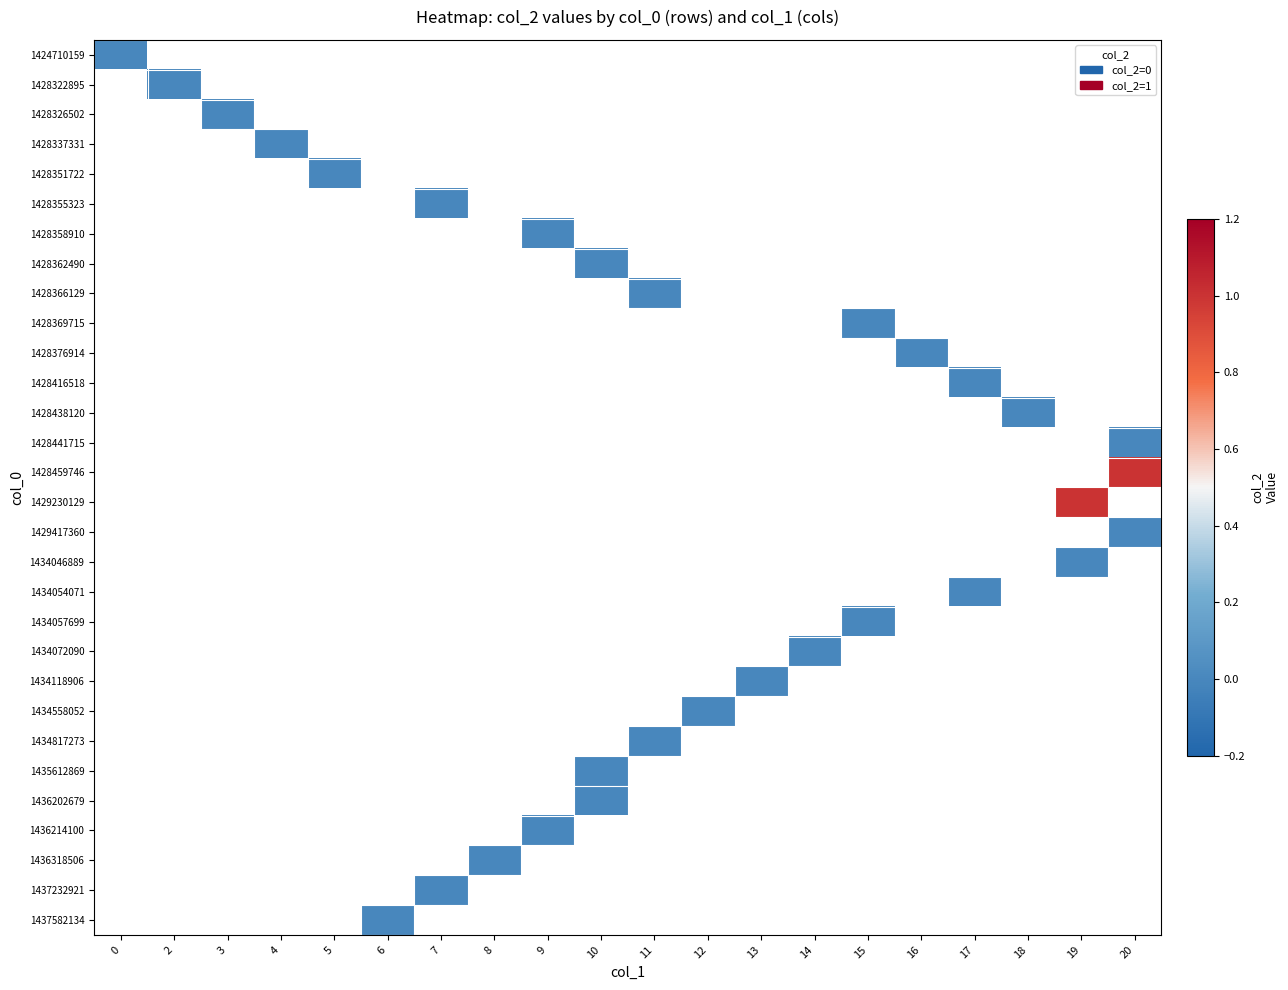

How many data points does each series have?

20